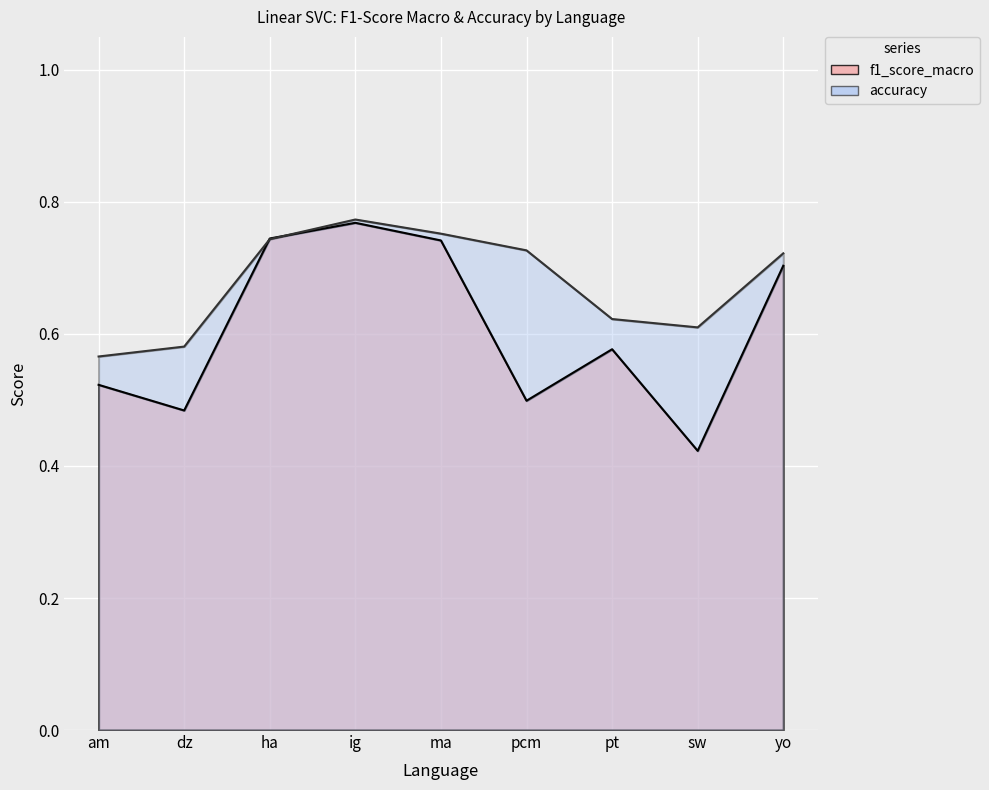

What is the sum of the f1_score_macro values at am and ma?

1.3